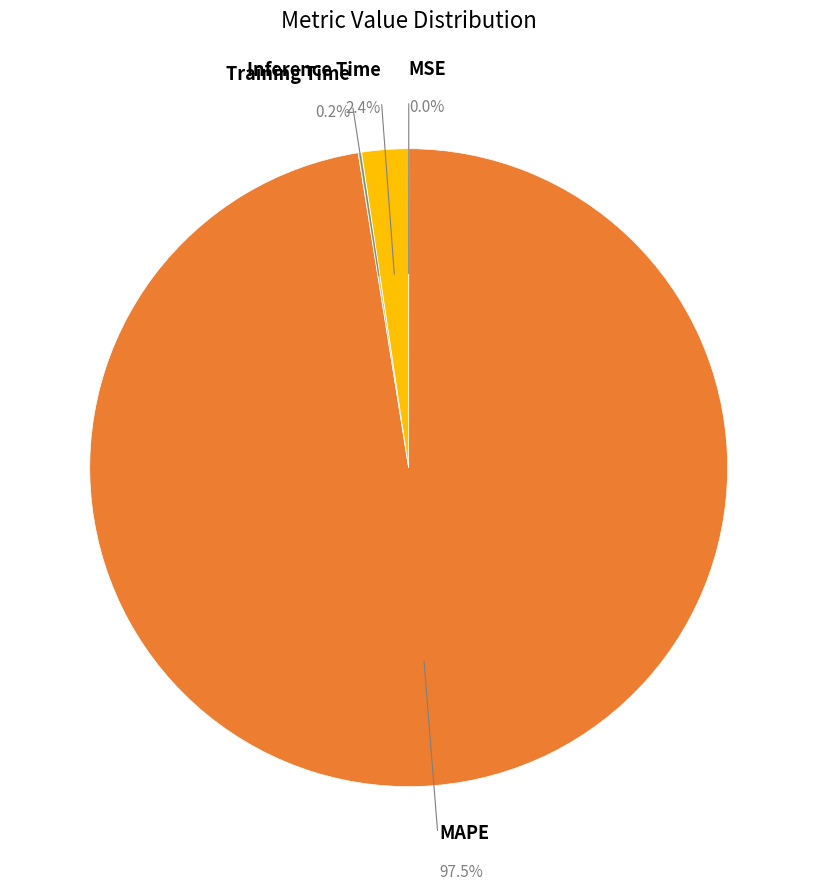

Count the number of slices in the pie.

4